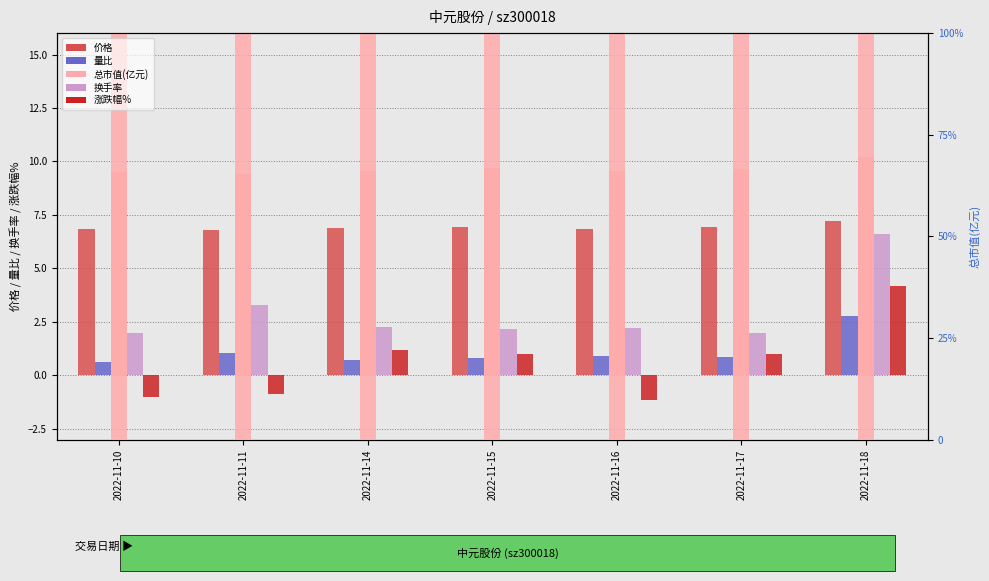

At how many categories does at least one series exceed 3?

7